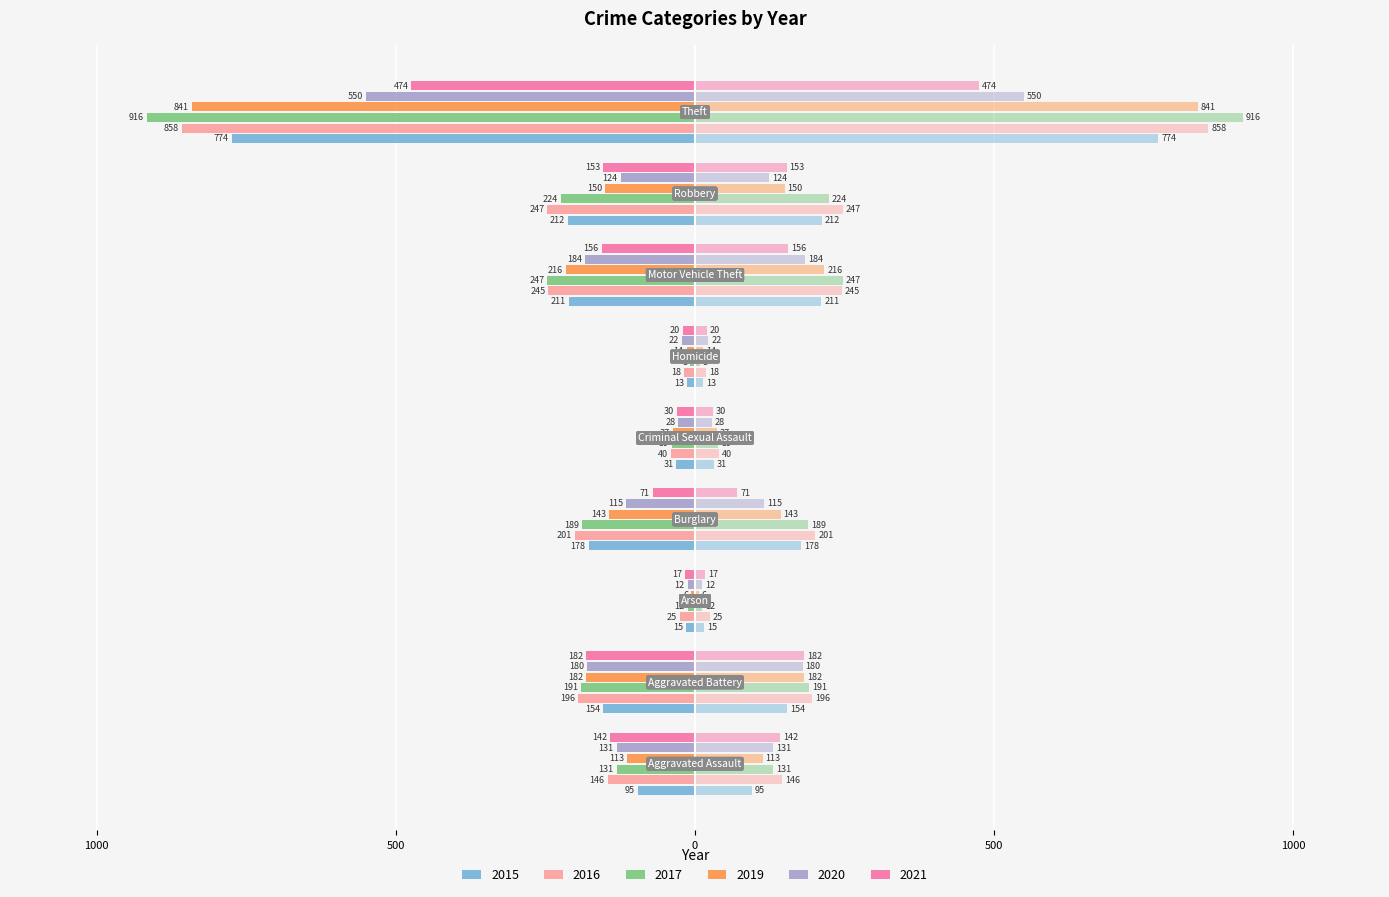

What is the total value across all series at Homicide?

-95